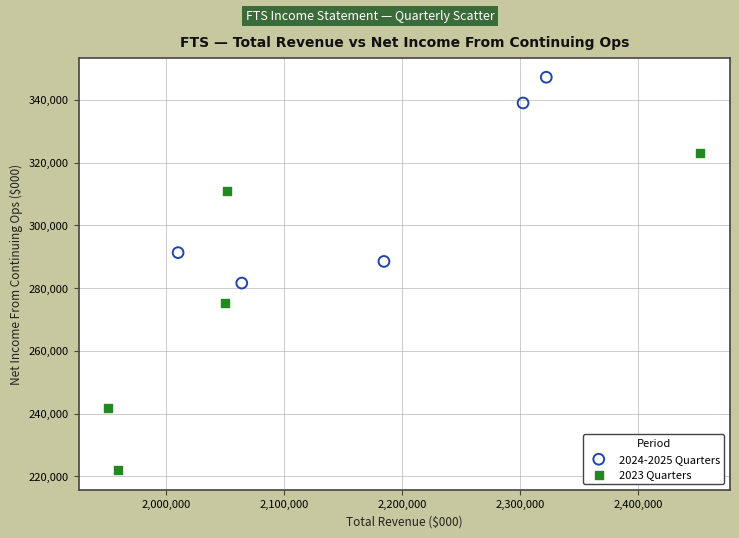

What are all the series names shown in the legend?

2024-2025 Quarters, 2023 Quarters